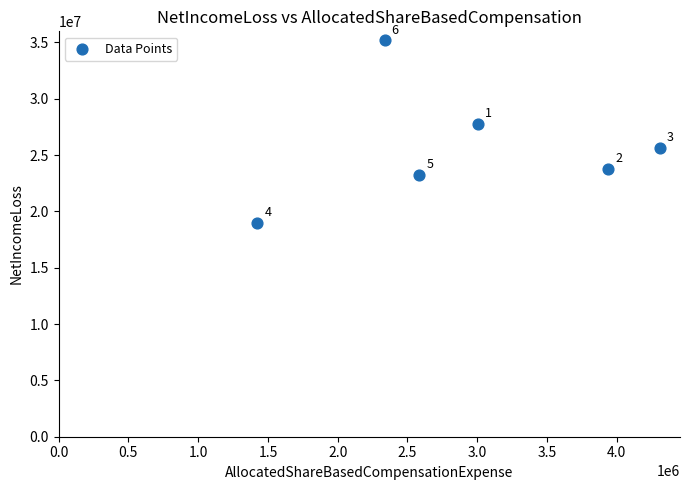

What Y value in the scatter plot is closest to 27071000?

27752000